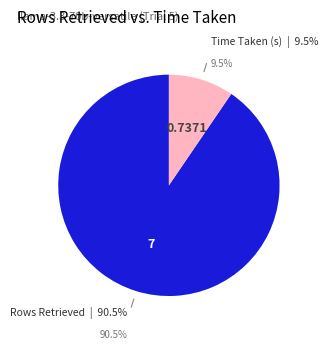

To the nearest percent, what is the difference between the Rows Retrieved and Time Taken (s) slice percentages?

81%